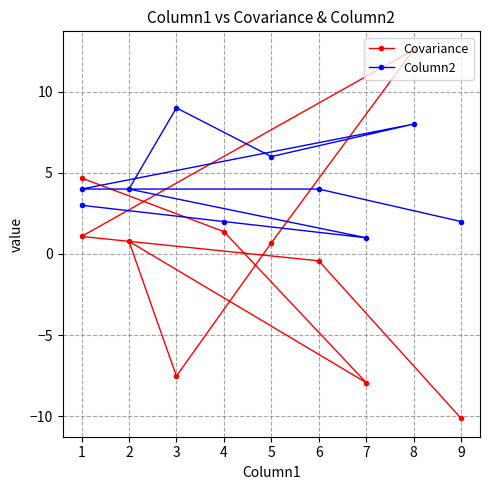

What is the maximum value for Column2?

9.0